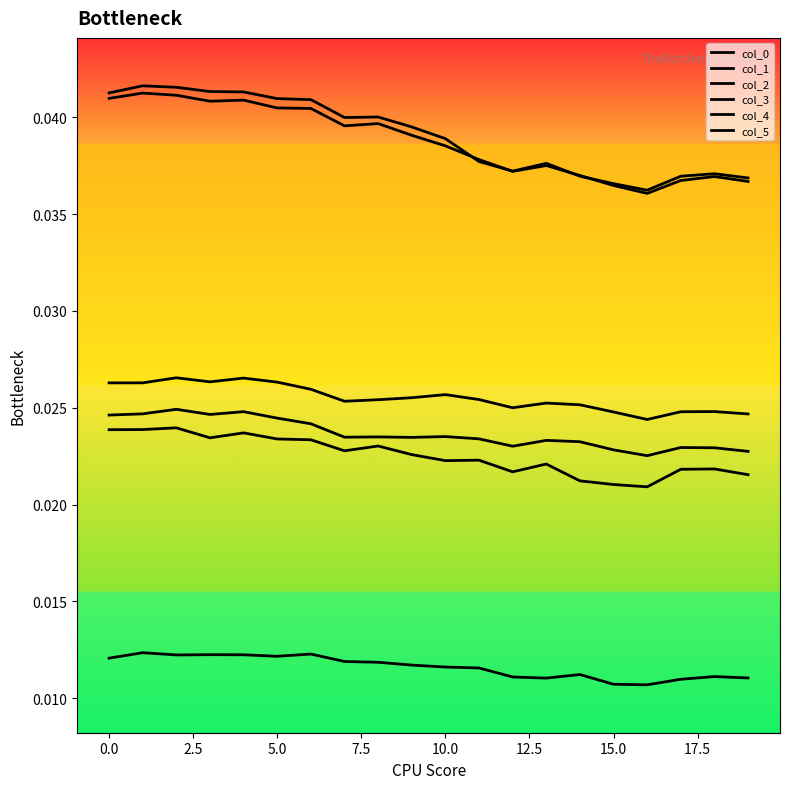

Does the chart display data point markers on the line(s)?

No